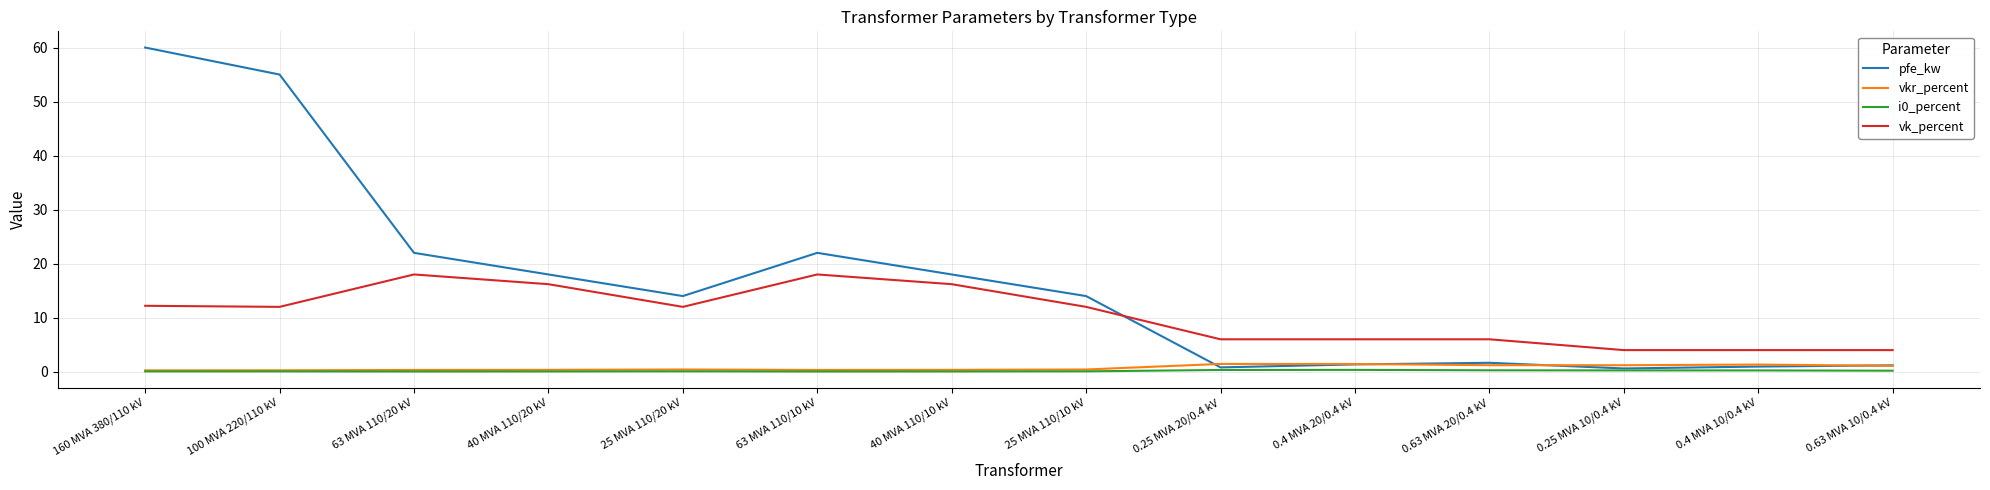

The value of pfe_kw at 0.25 MVA 10/0.4 kV is 0.6. True or false?

True